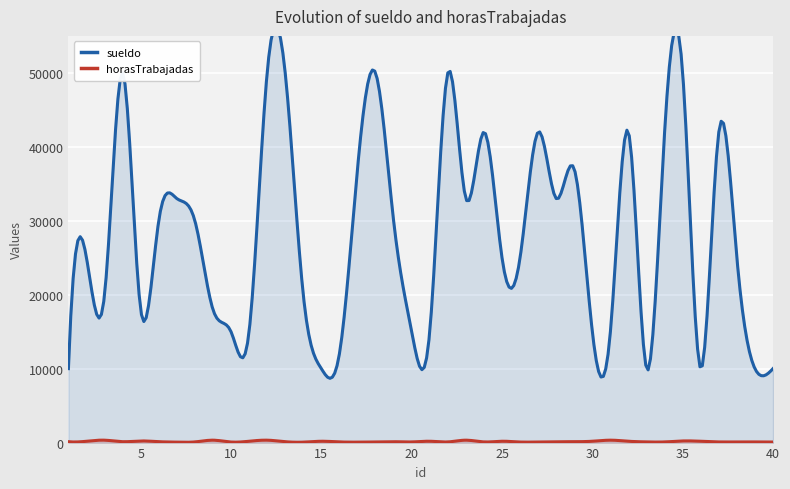

In sueldo, how many points are higher than both neighbors (excluding endpoints)?

11